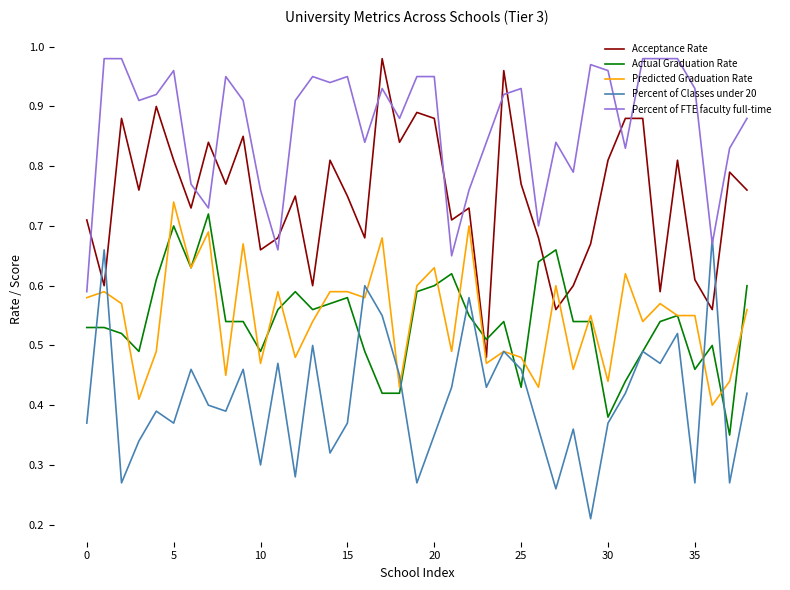

True or false: Acceptance Rate and Predicted Graduation Rate cross at least once.

True